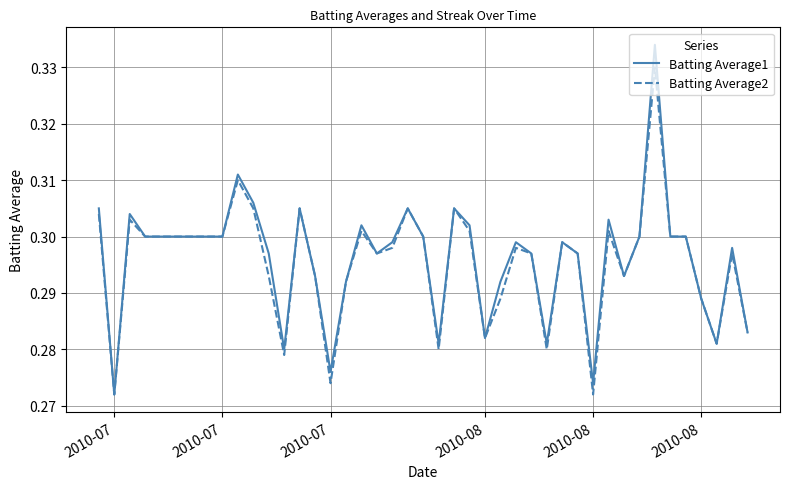

Which series has the largest range (max minus min)?

Batting Average1